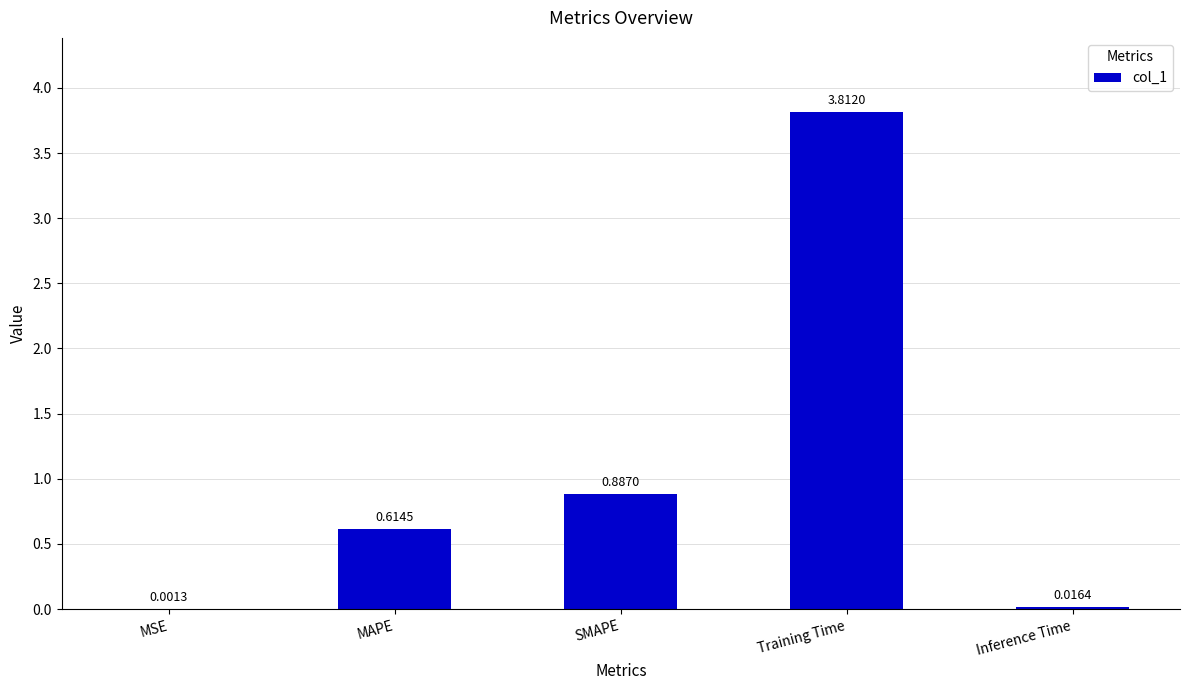

Where is the data nearest to the value 1?

SMAPE